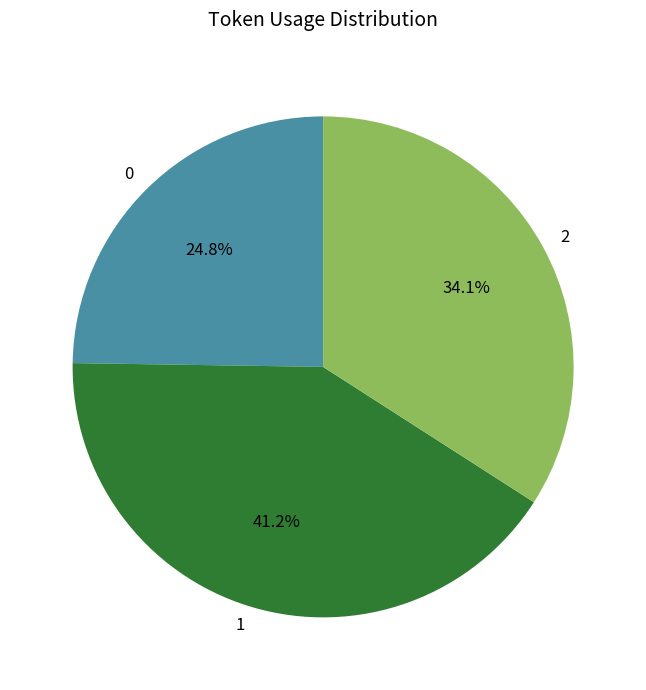

What is the largest slice in the pie chart?

1